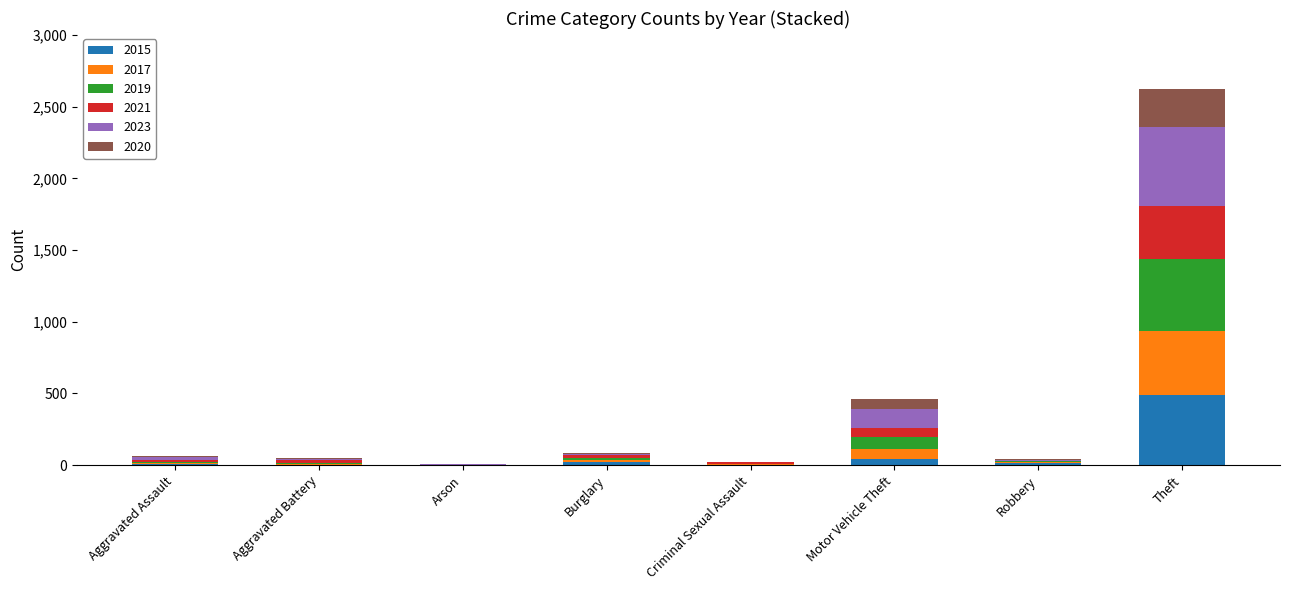

At which category is the sum across all series the highest?

Theft